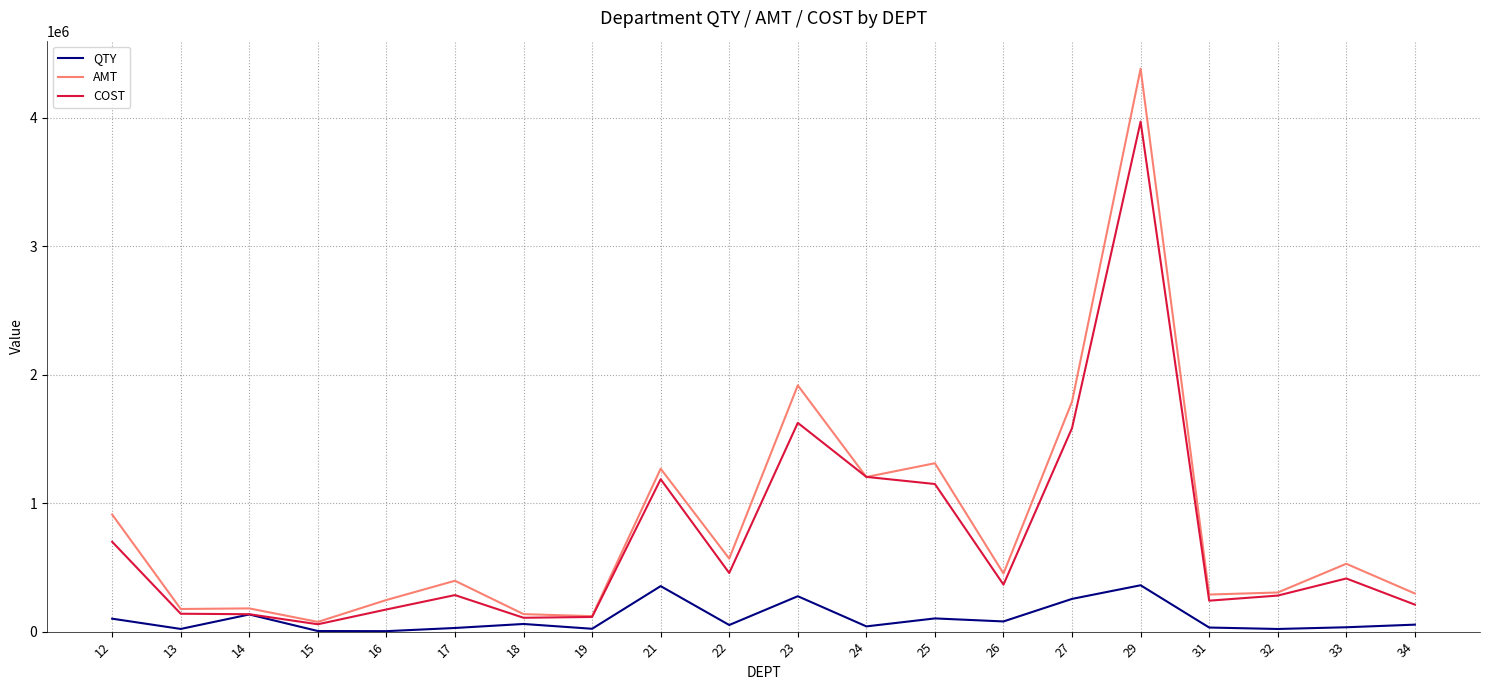

What is the highest value of the COST series?

3968918.9